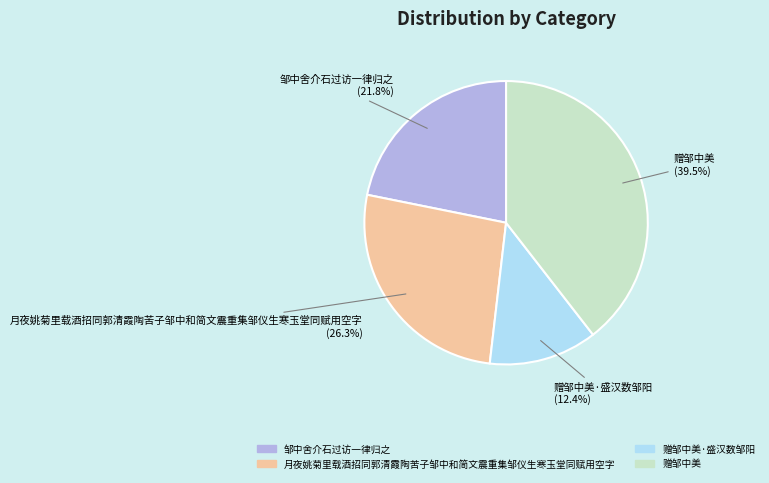

To the nearest percent, what is the average slice percentage?

25%